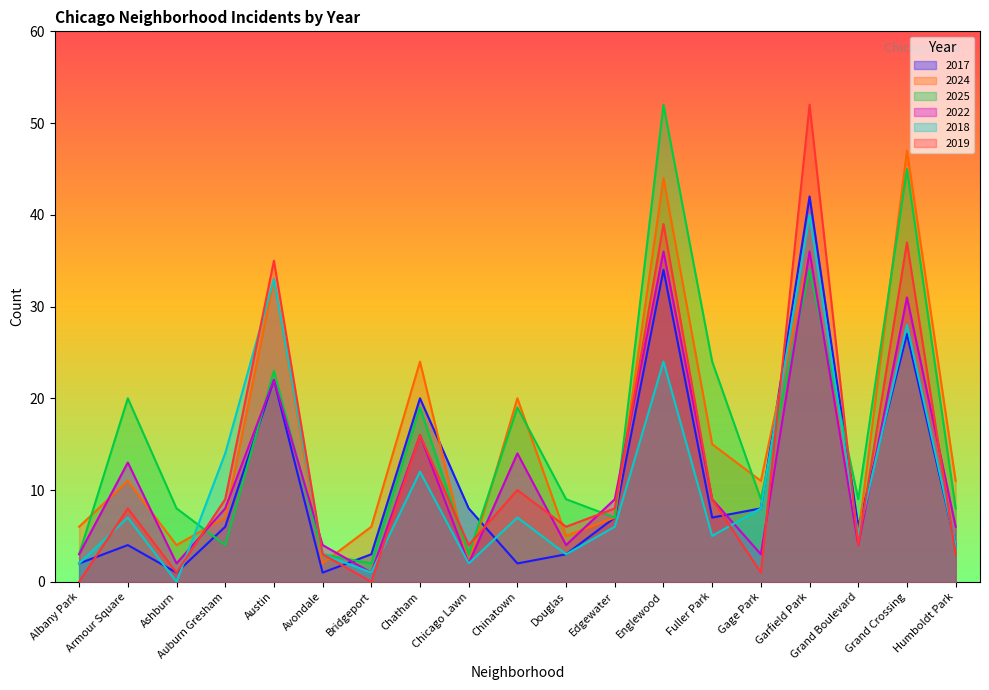

Which category has the lowest value in the 2019 series?

Albany Park